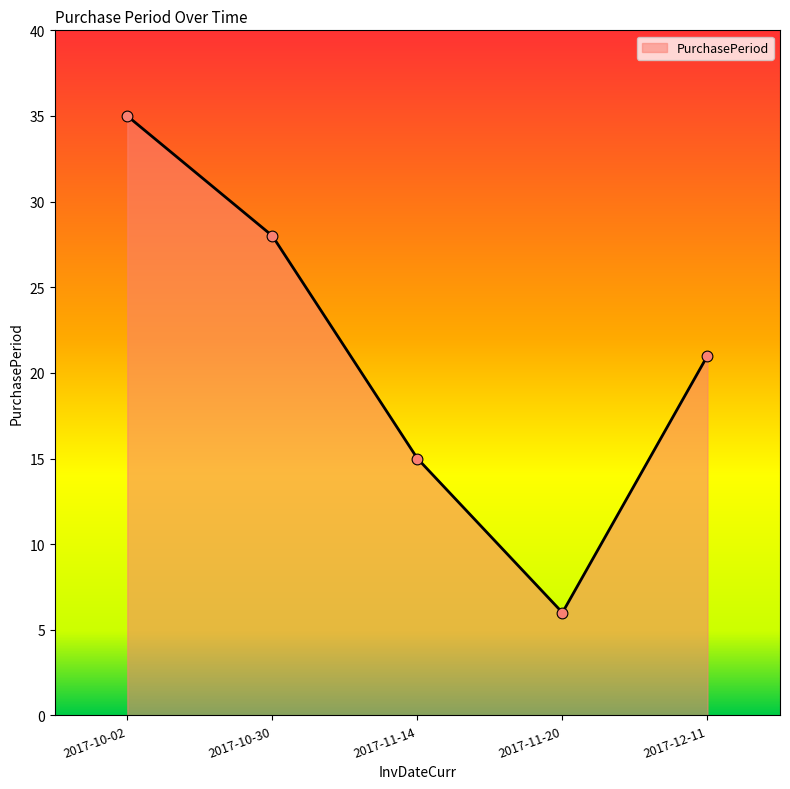

What is the change in value from 2017-11-14 to 2017-12-11?

+6